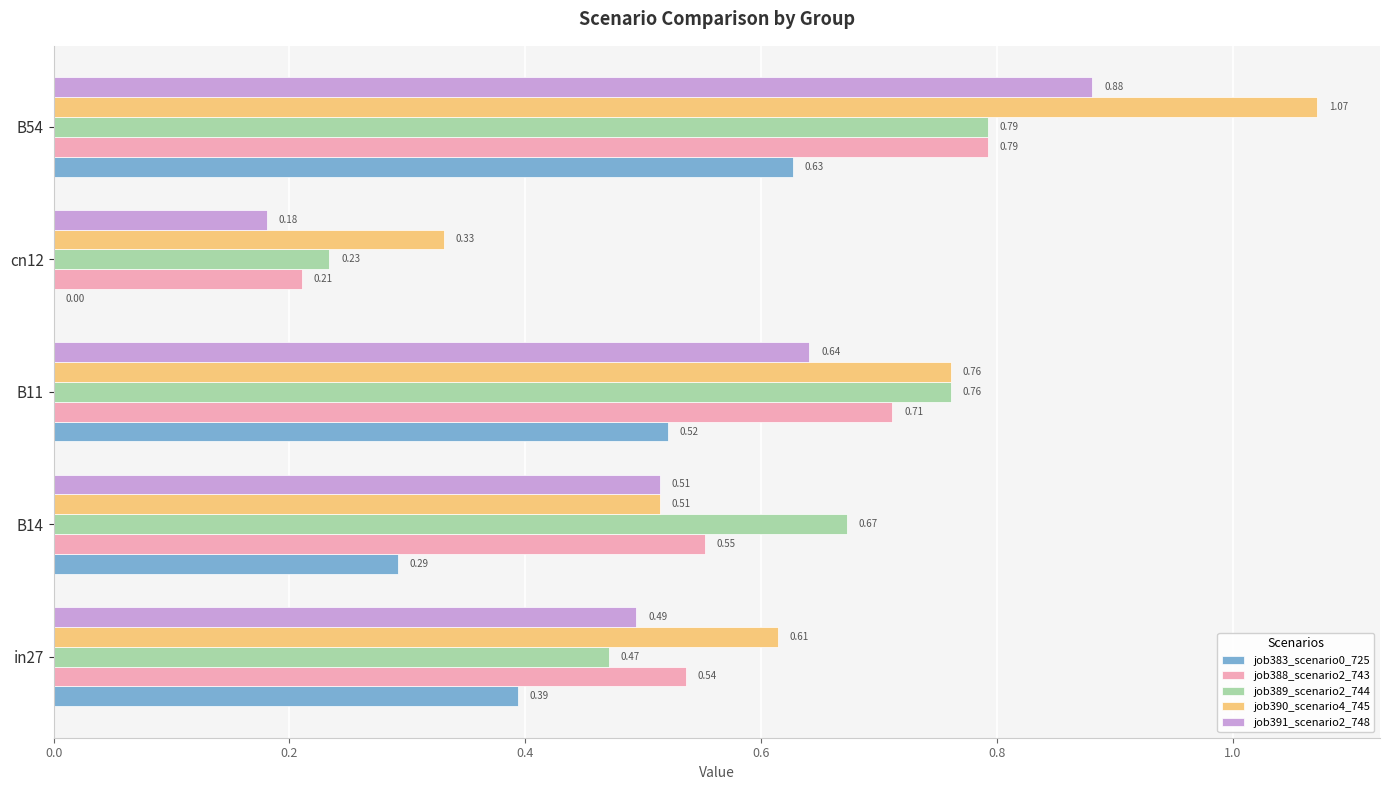

Count the job388_scenario2_743 values in the range 0 to 1.

5